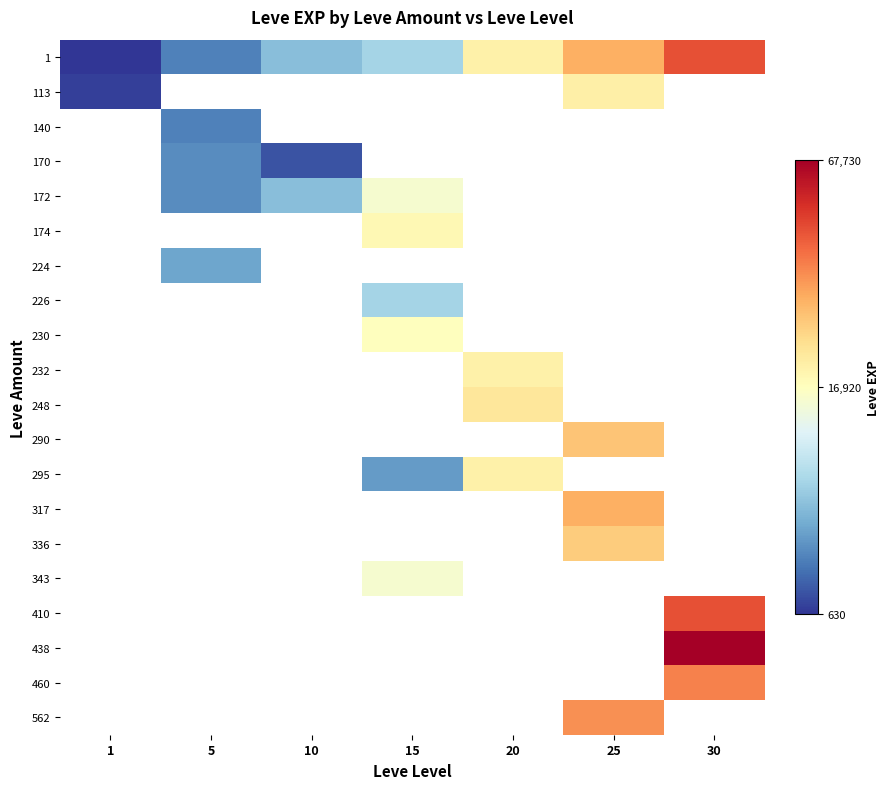

Between 5 and 30, which series saw the biggest shift?

1